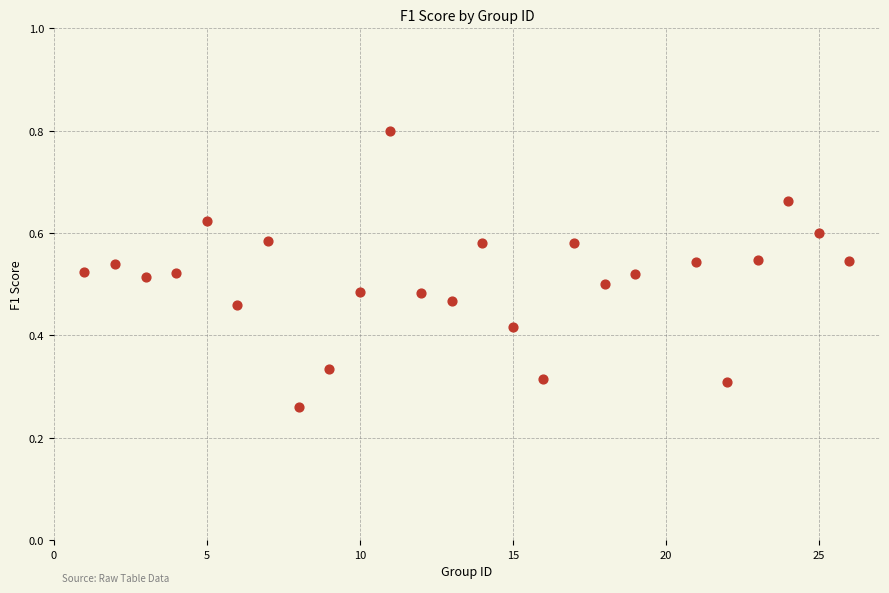

What is the range of X values (max minus min)?

25.0